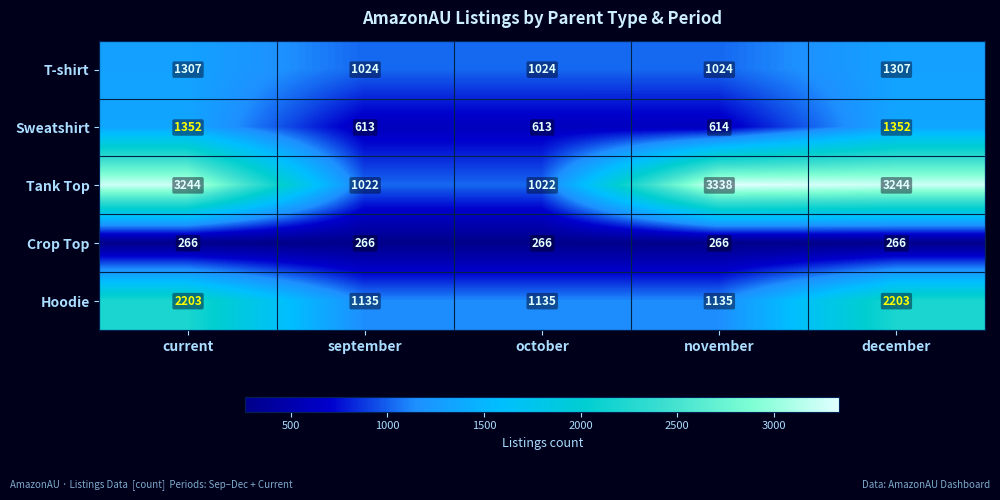

Between october and december, which series saw the biggest shift?

Tank Top